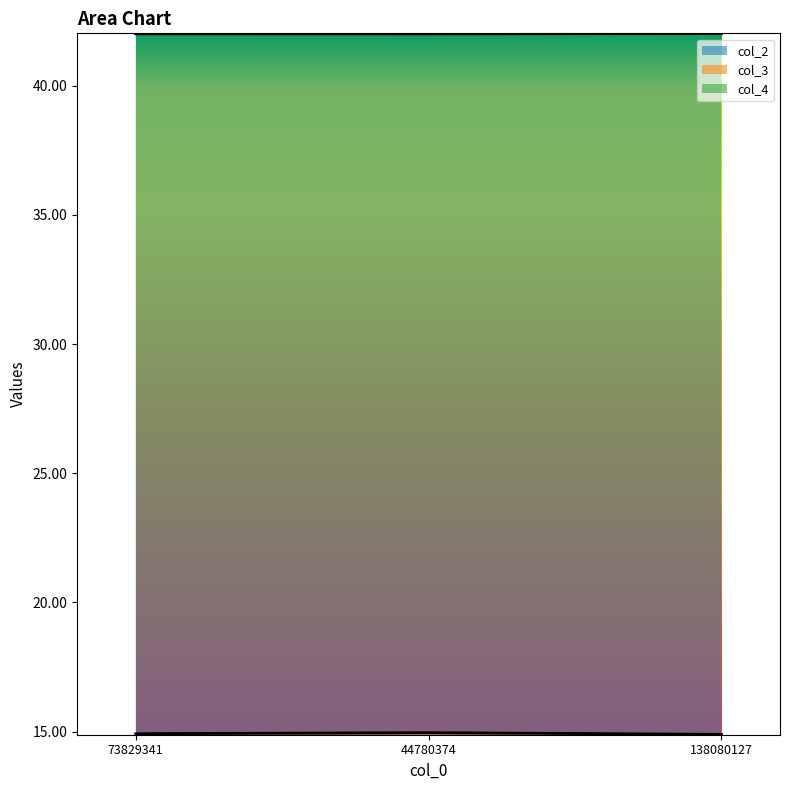

Reading left to right, list all the values displayed in this chart.

col_2: 42.0	42.0	42.0
col_3: 14.9	15.0	14.9